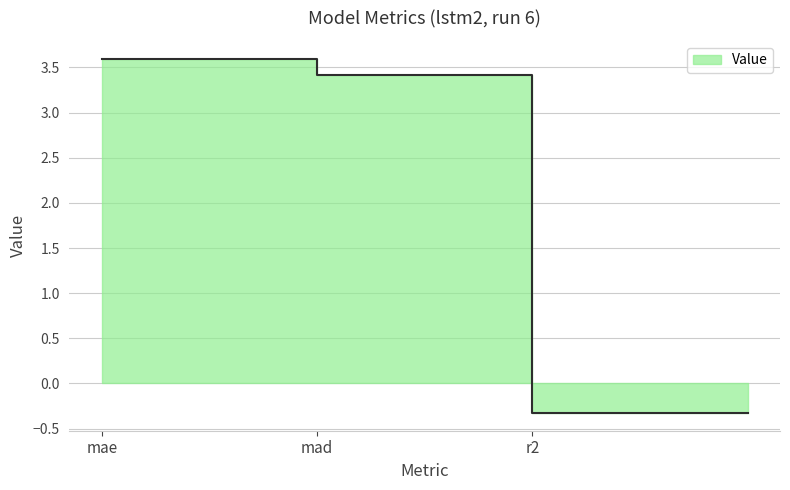

What is the label of the 3rd point from the left?

r2